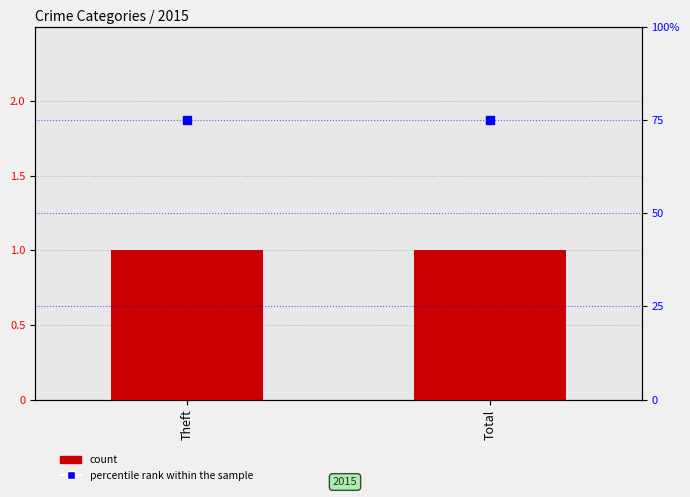

At which category is the sum across all series the highest?

Theft